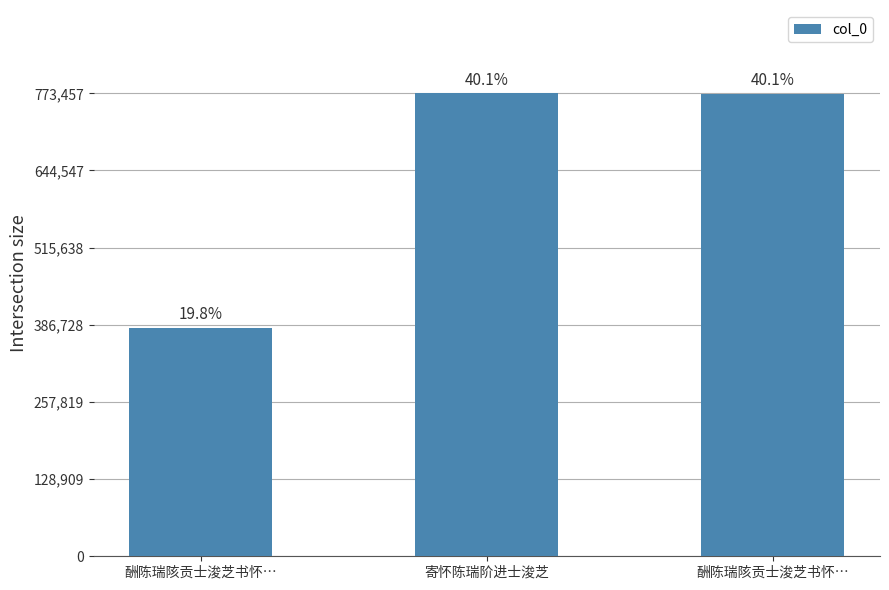

List the labels in order of value, smallest first.

酬陈瑞陔贡士浚芝书怀…, 酬陈瑞陔贡士浚芝书怀…, 寄怀陈瑞阶进士浚芝